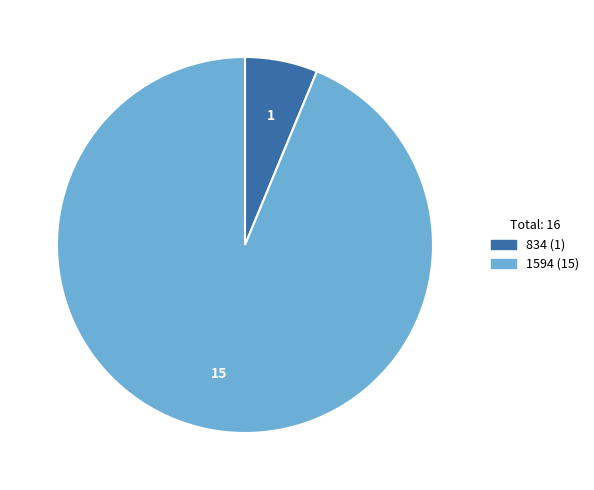

How many slices are in this pie chart?

2